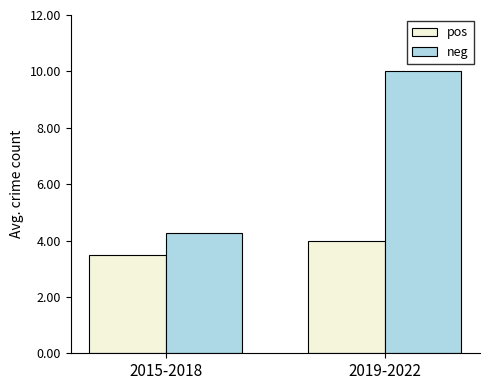

How many bars are there in each group?

2